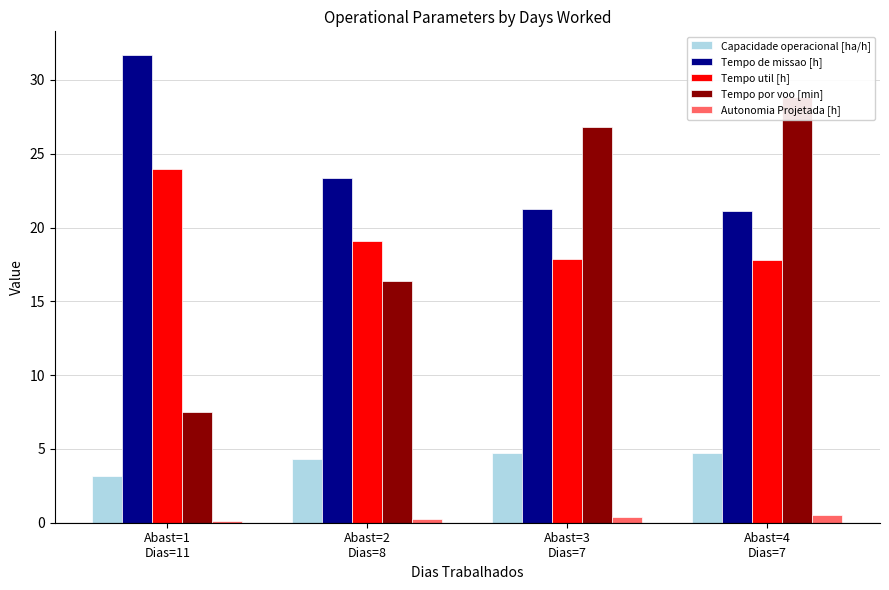

At Abast=3
Dias=7, list the series in order from smallest to largest.

Autonomia Projetada [h], Capacidade operacional [ha/h], Tempo util [h], Tempo de missao [h], Tempo por voo [min]